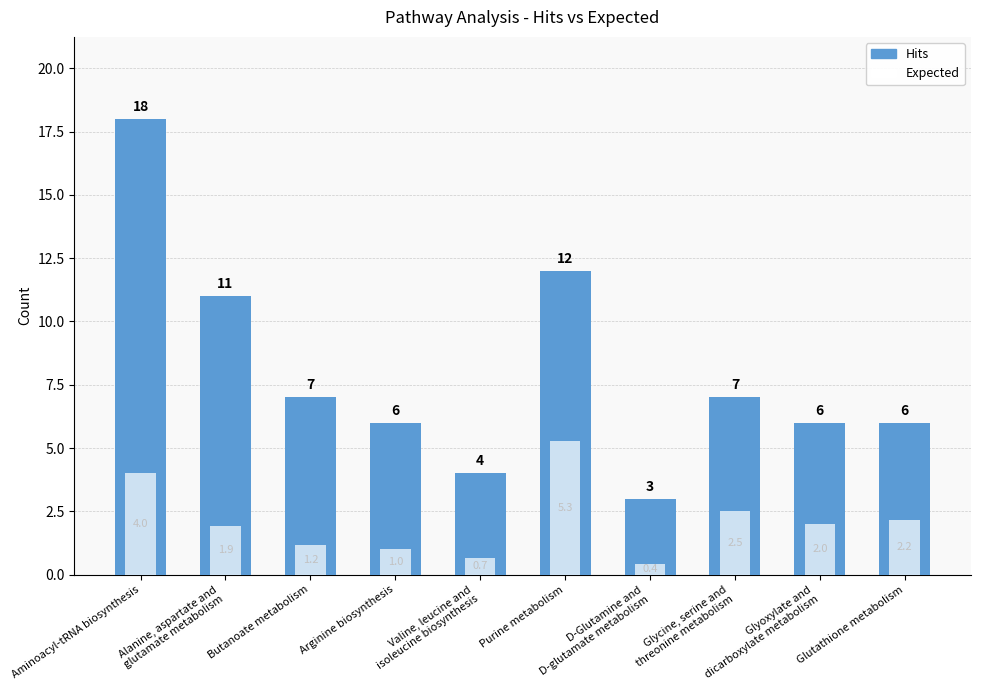

At which label does Expected reach its minimum?

D-Glutamine and
D-glutamate metabolism